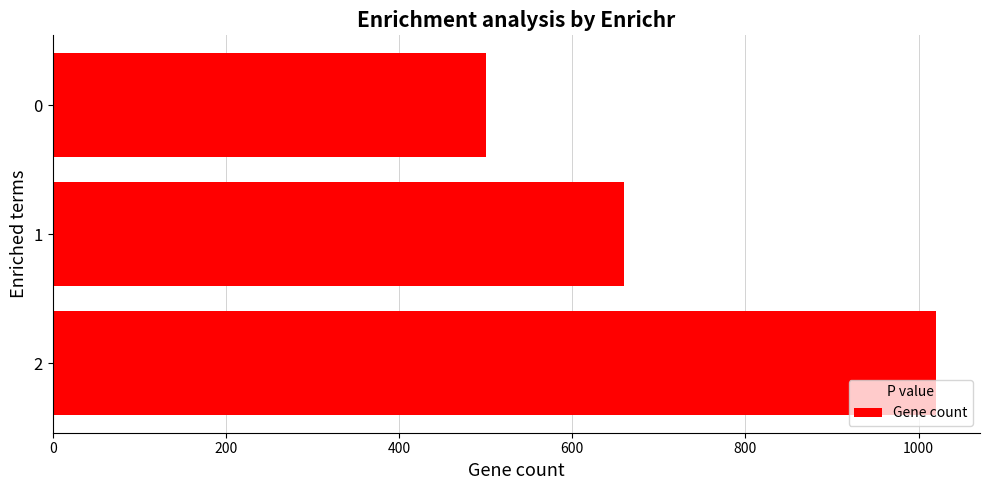

Reading top to bottom, what are all the values shown in this chart?

500	660	1020